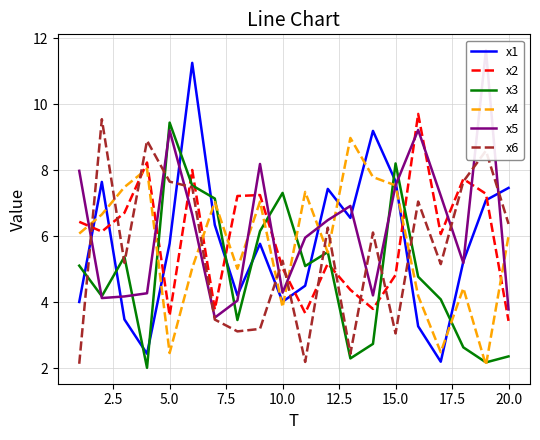

How many categories are shown in the chart?

20